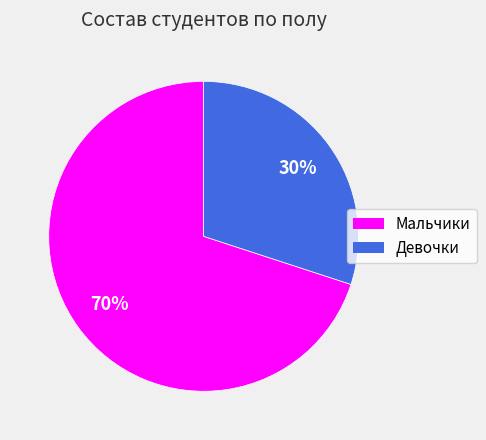

Which category accounts for the majority?

Мальчики